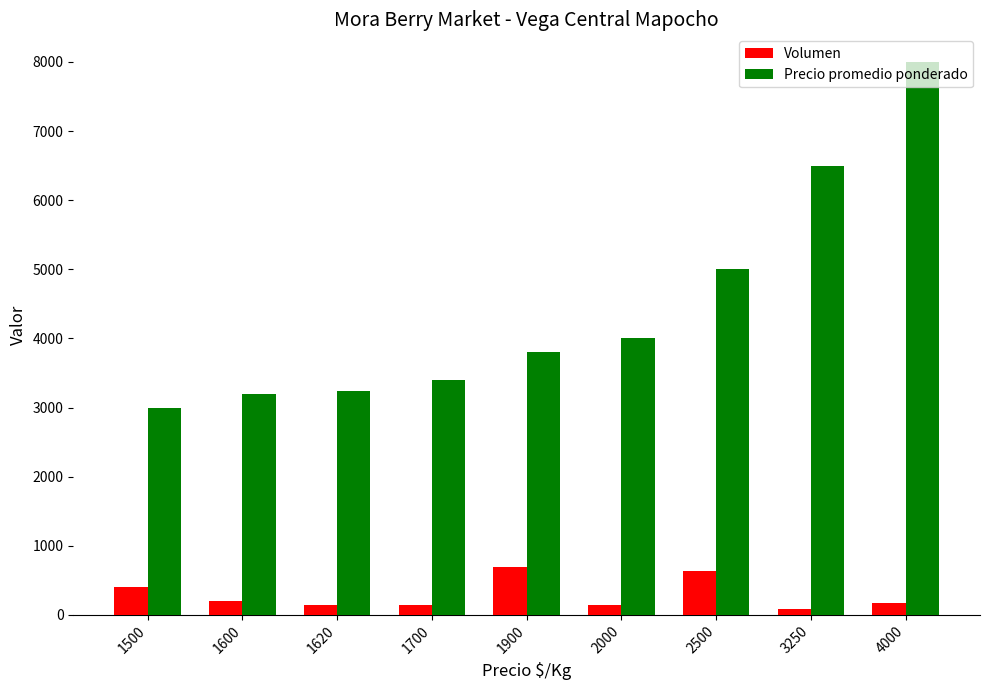

At how many categories does at least one series exceed 4247?

3